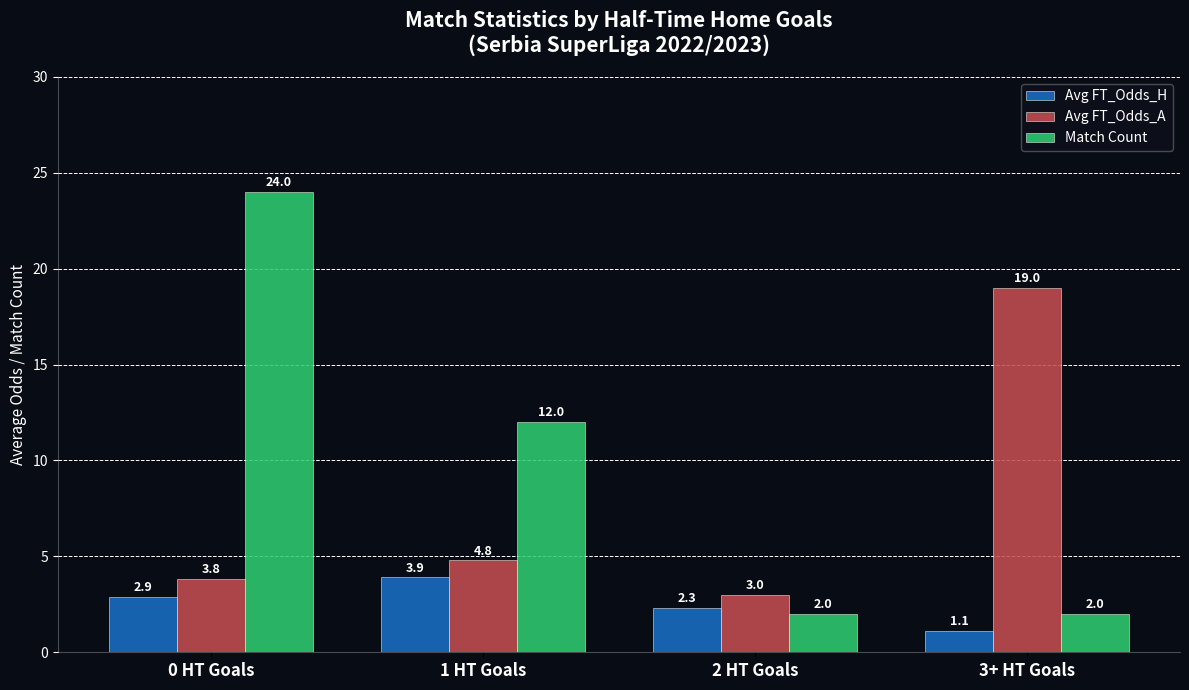

At which label does Avg FT_Odds_H reach its minimum?

3+ HT Goals